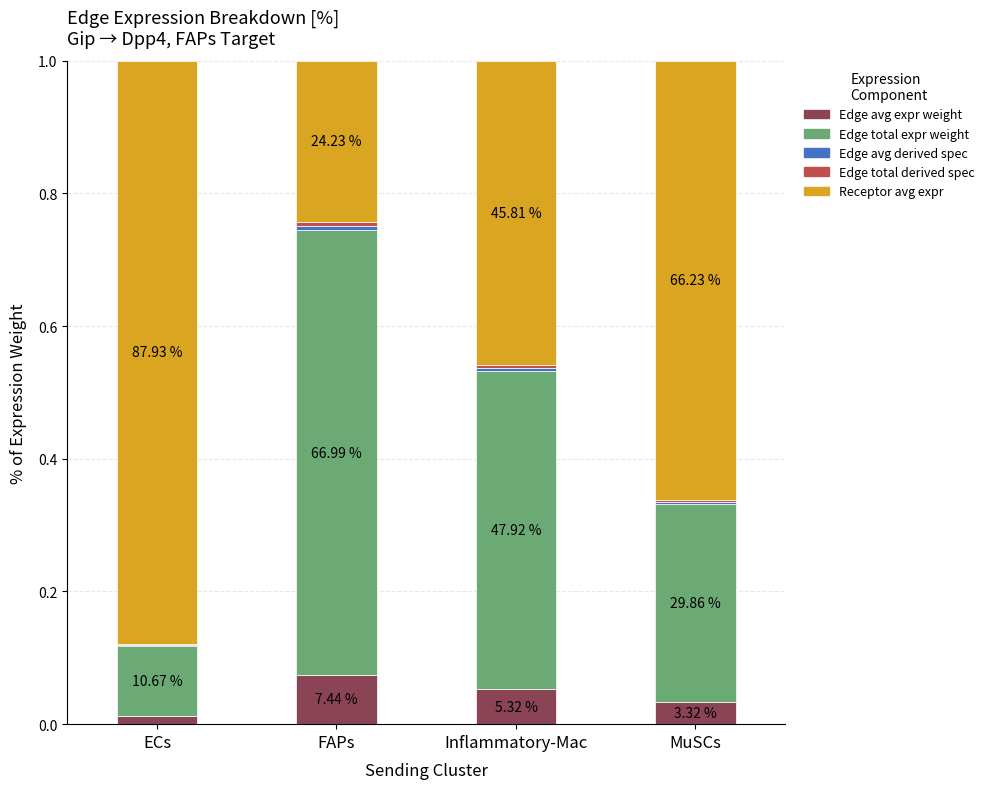

Does the chart contain stacked bars?

Yes